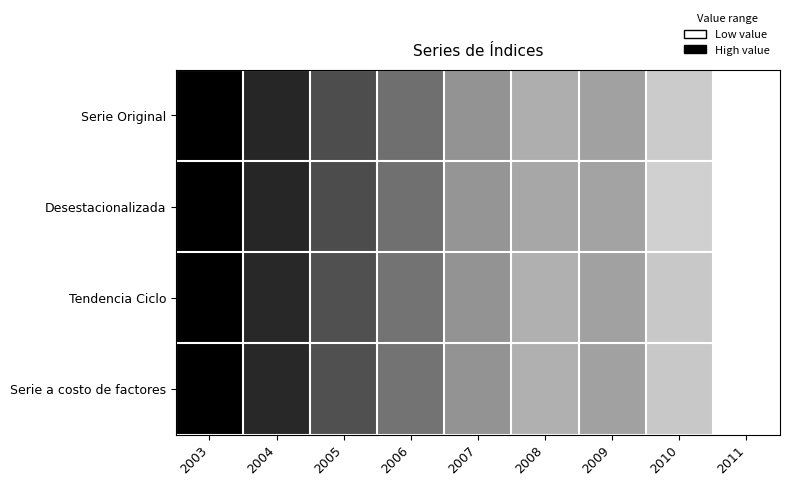

Count the number of categories in the chart.

9